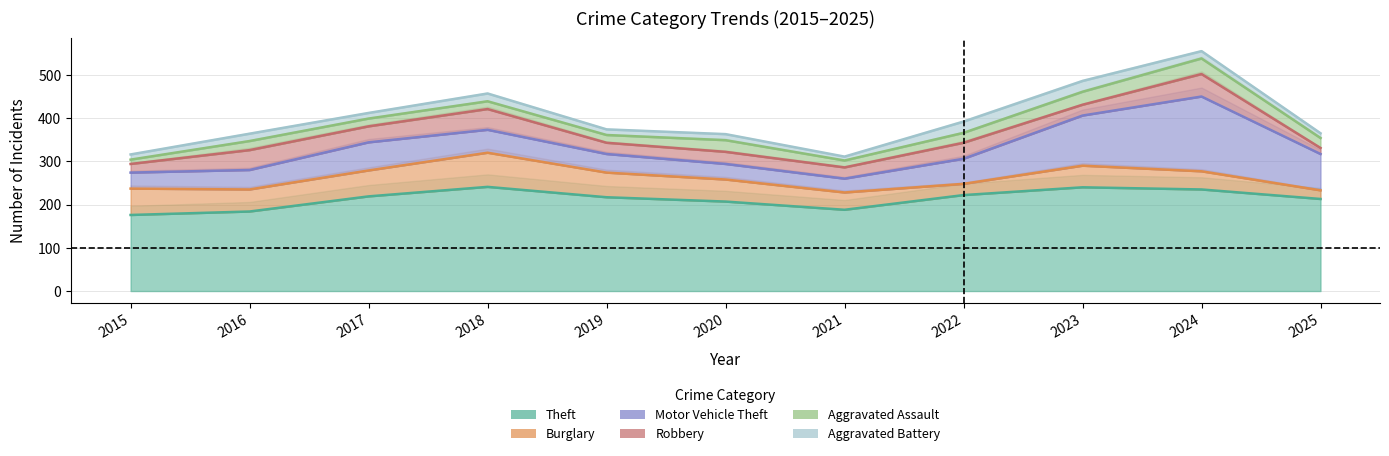

True or false: Aggravated Battery and Robbery intersect in this chart.

False